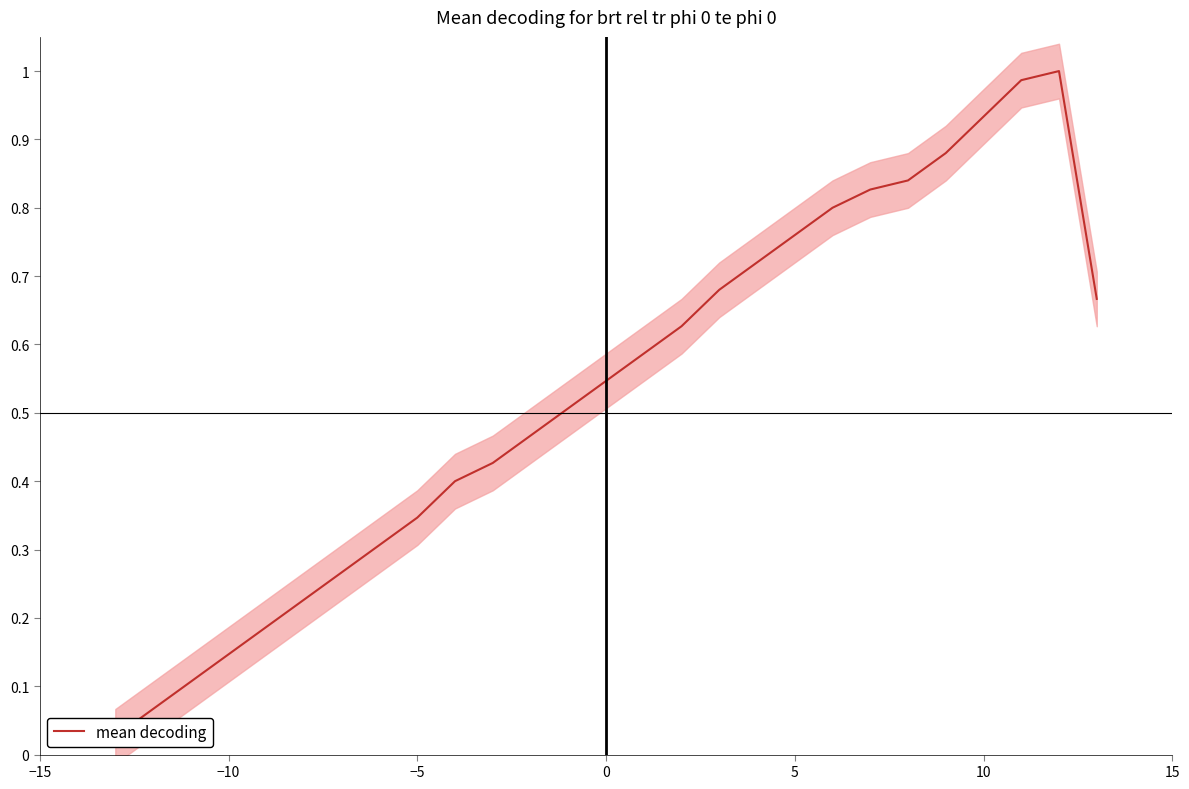

True or false: the data has more than 2 interior local peaks.

False